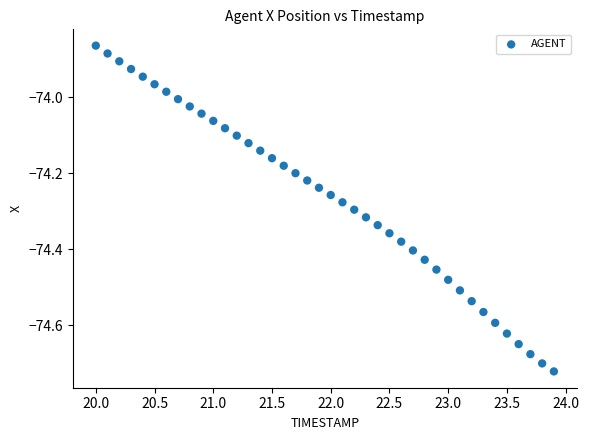

What is the range of Y values (max minus min)?

0.9